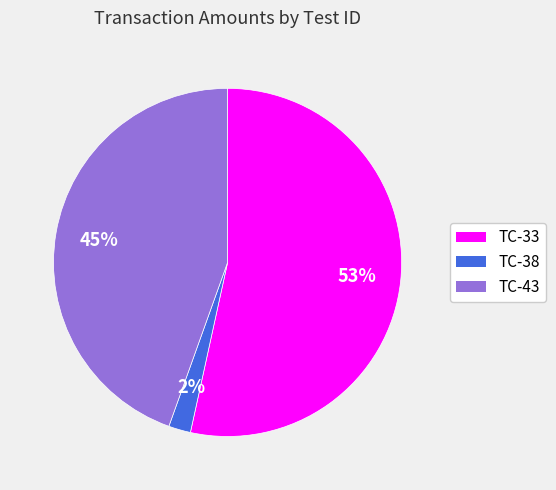

To the nearest percent, what percentage of the pie is TC-38?

2%